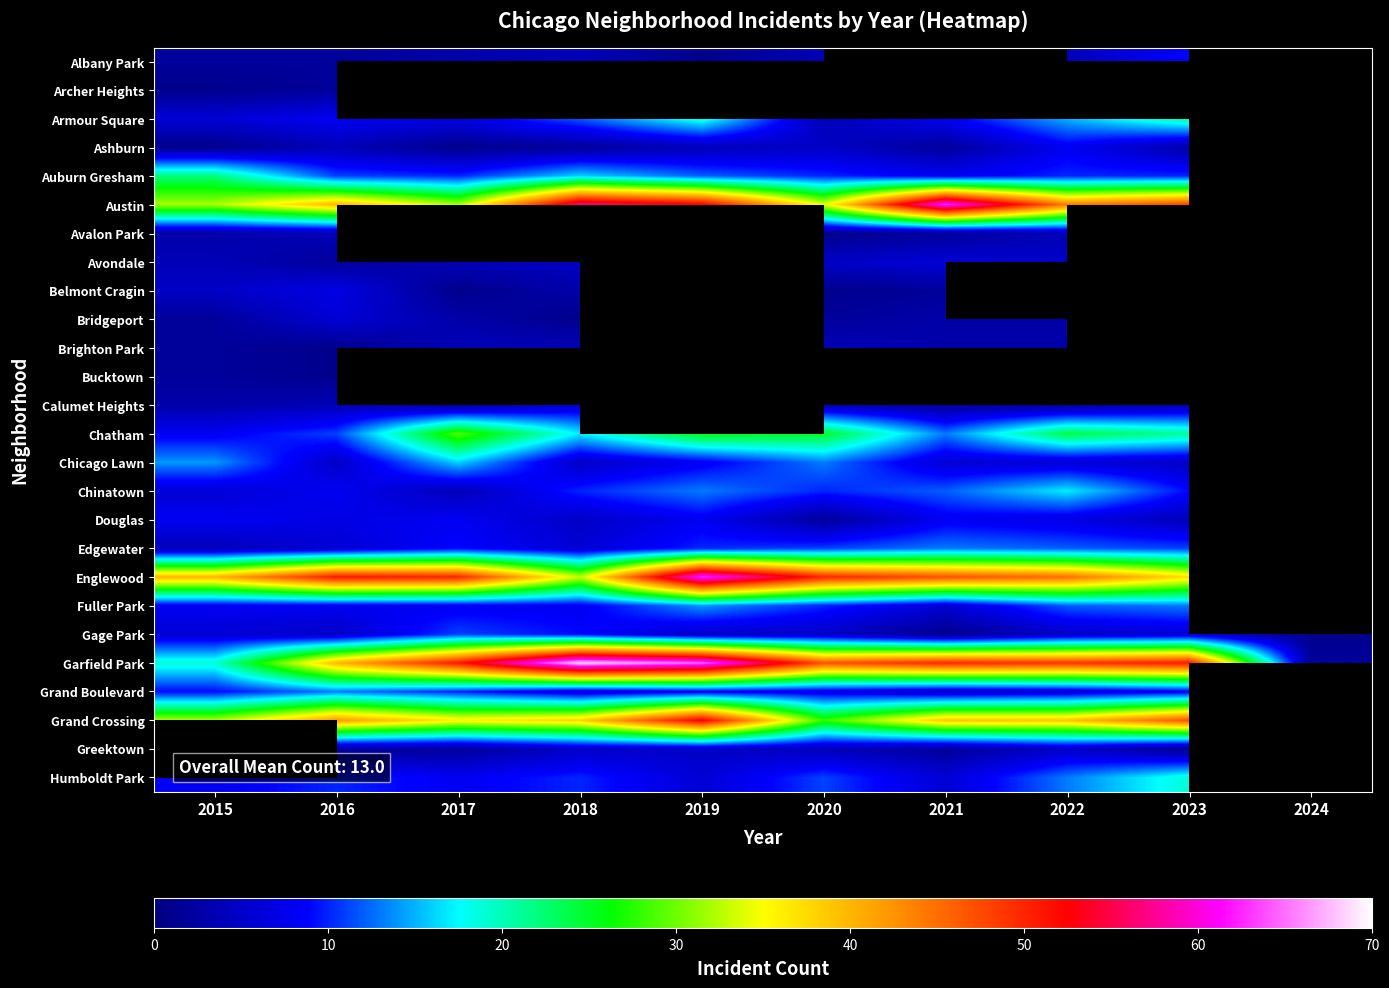

The Englewood series shows 17.4 at 2021. True or false?

False